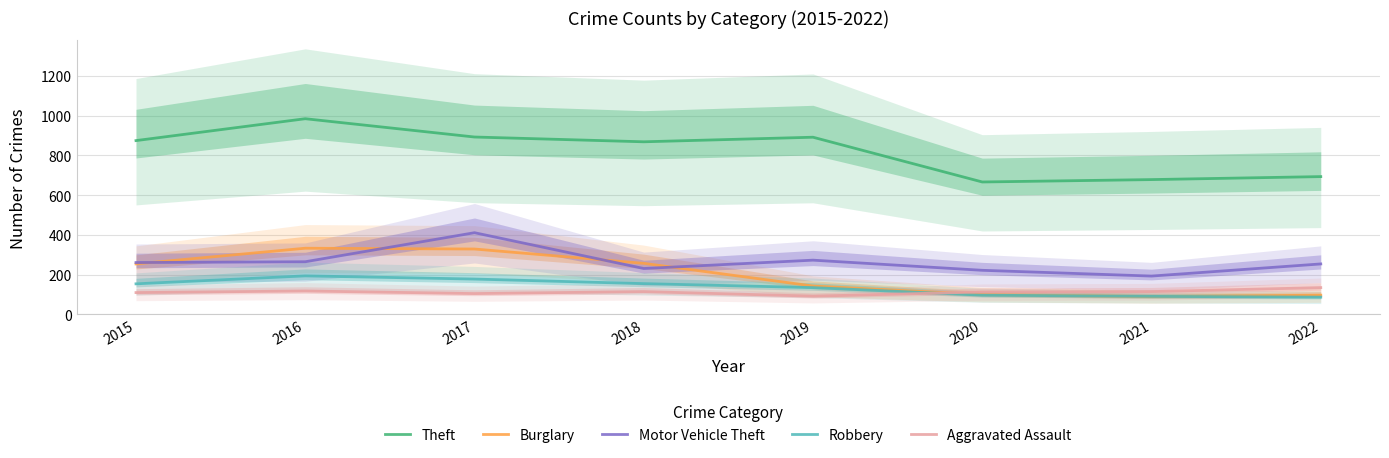

At which category does Motor Vehicle Theft reach its first local valley?

2018